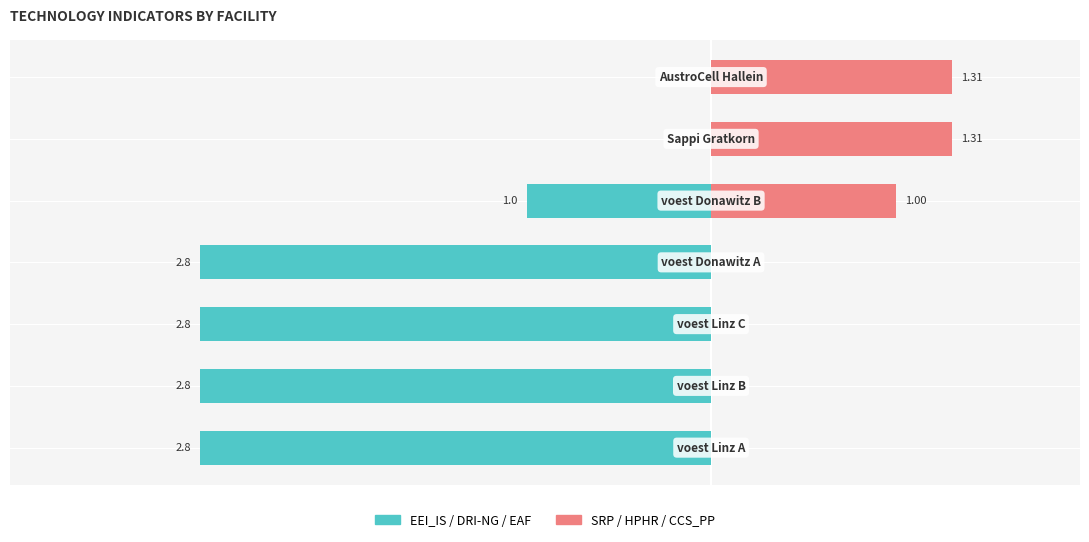

What is the sum of all SRP / HPHR / CCS_PP values?

3.6